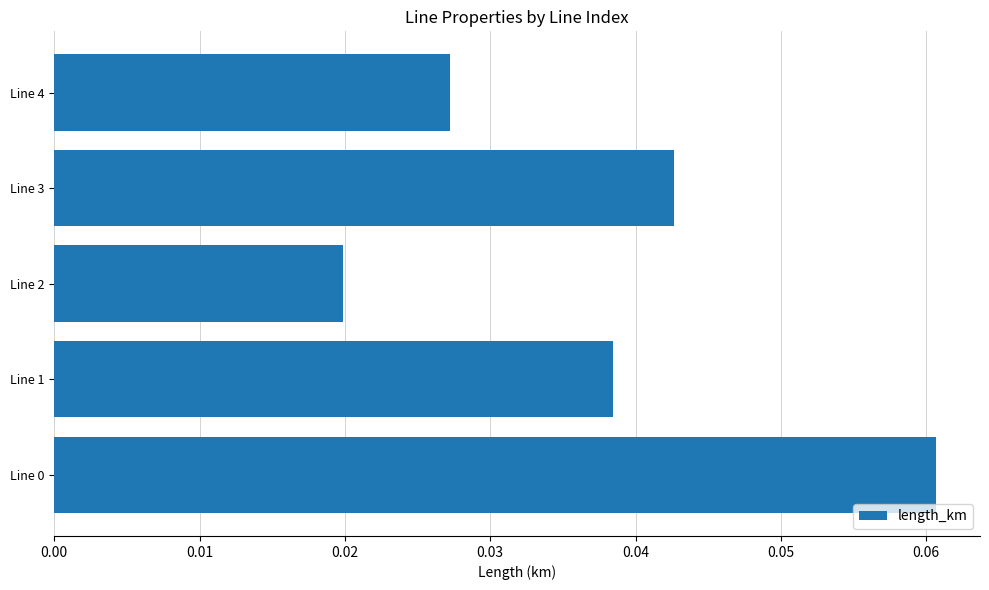

The value at Line 3 is 0.1. True or false?

False